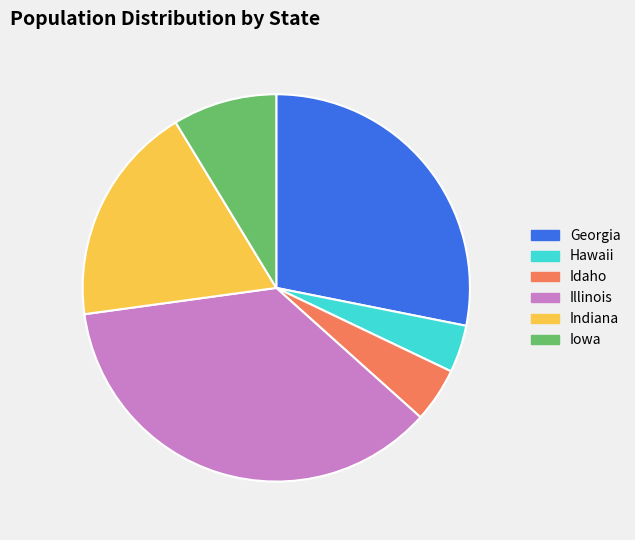

Rank the categories by value from highest to lowest.

Illinois, Georgia, Indiana, Iowa, Idaho, Hawaii